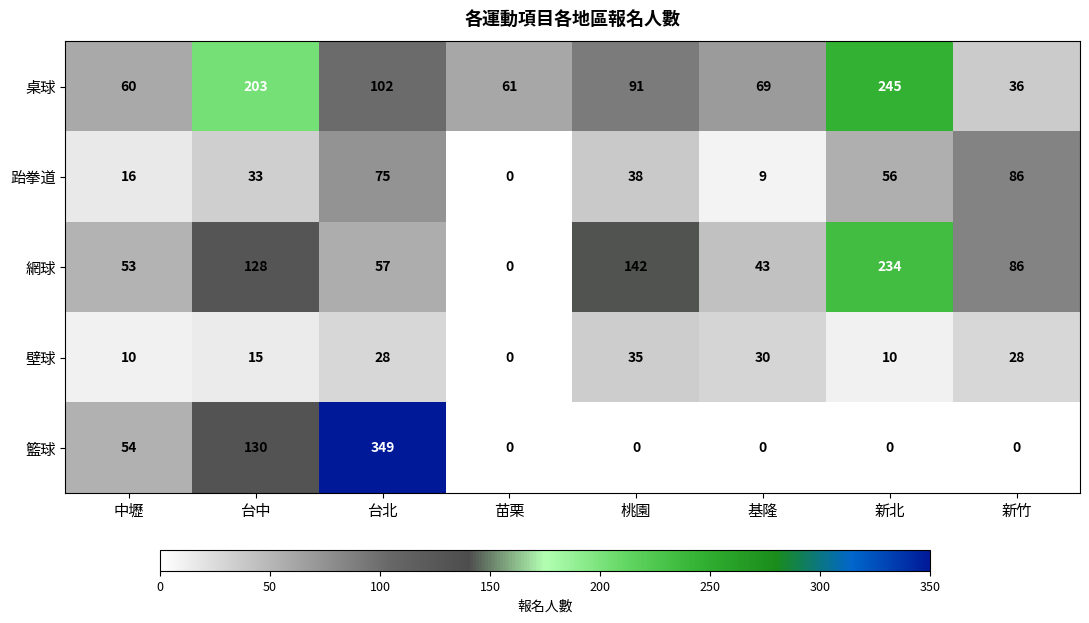

True or false: 桌球 has a value of 36 at 新竹.

True